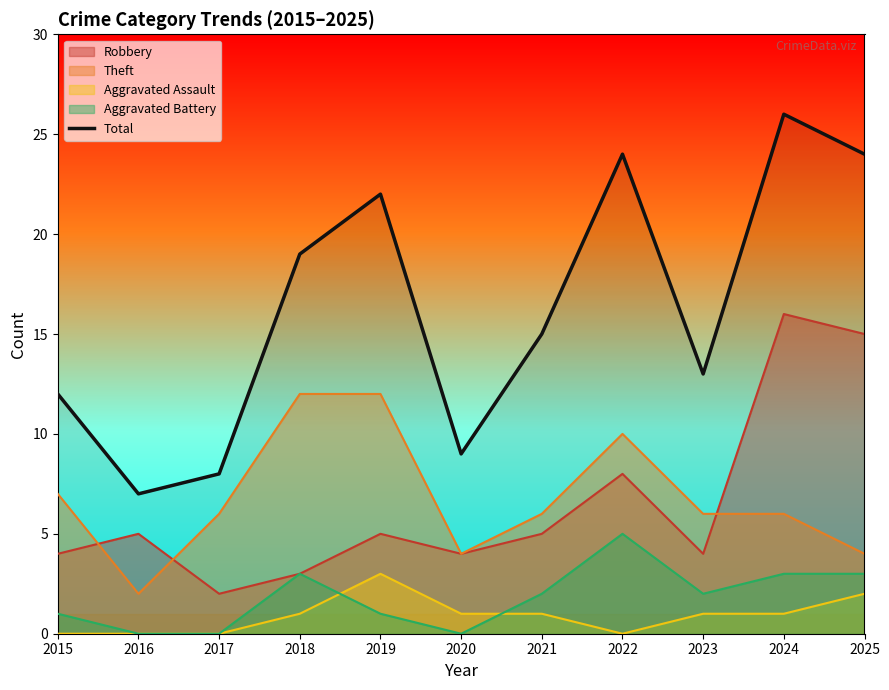

Between 2018 and 2020, which series saw the biggest shift?

Total